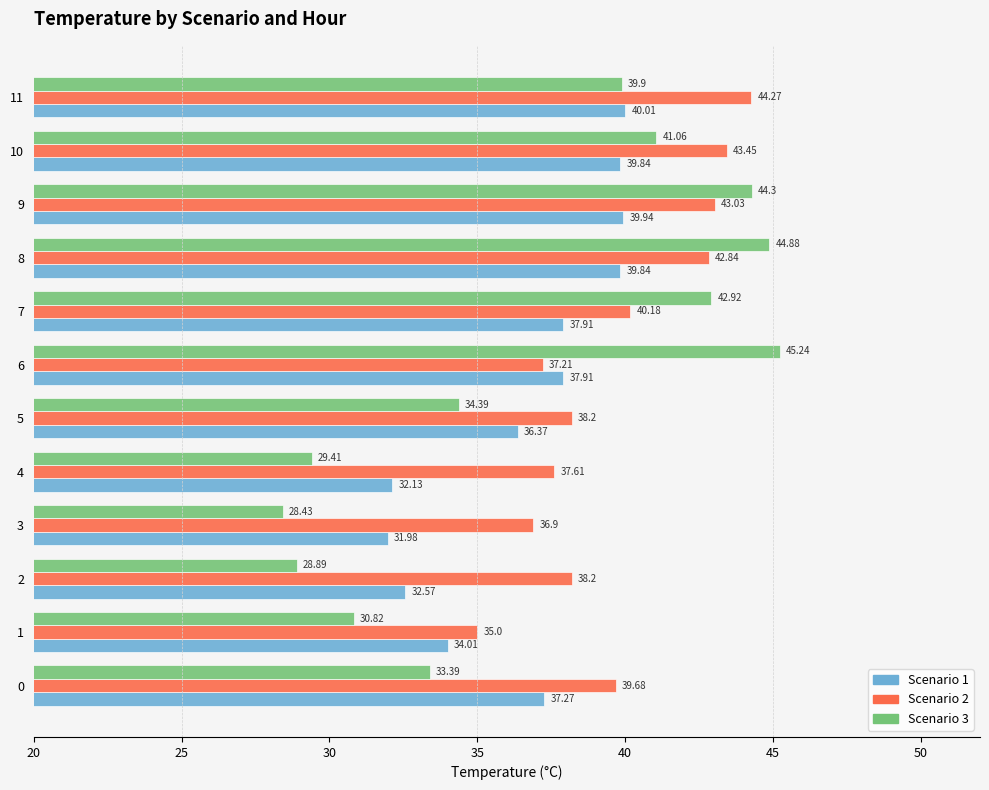

How many data points in Scenario 2 are less than 39?

6